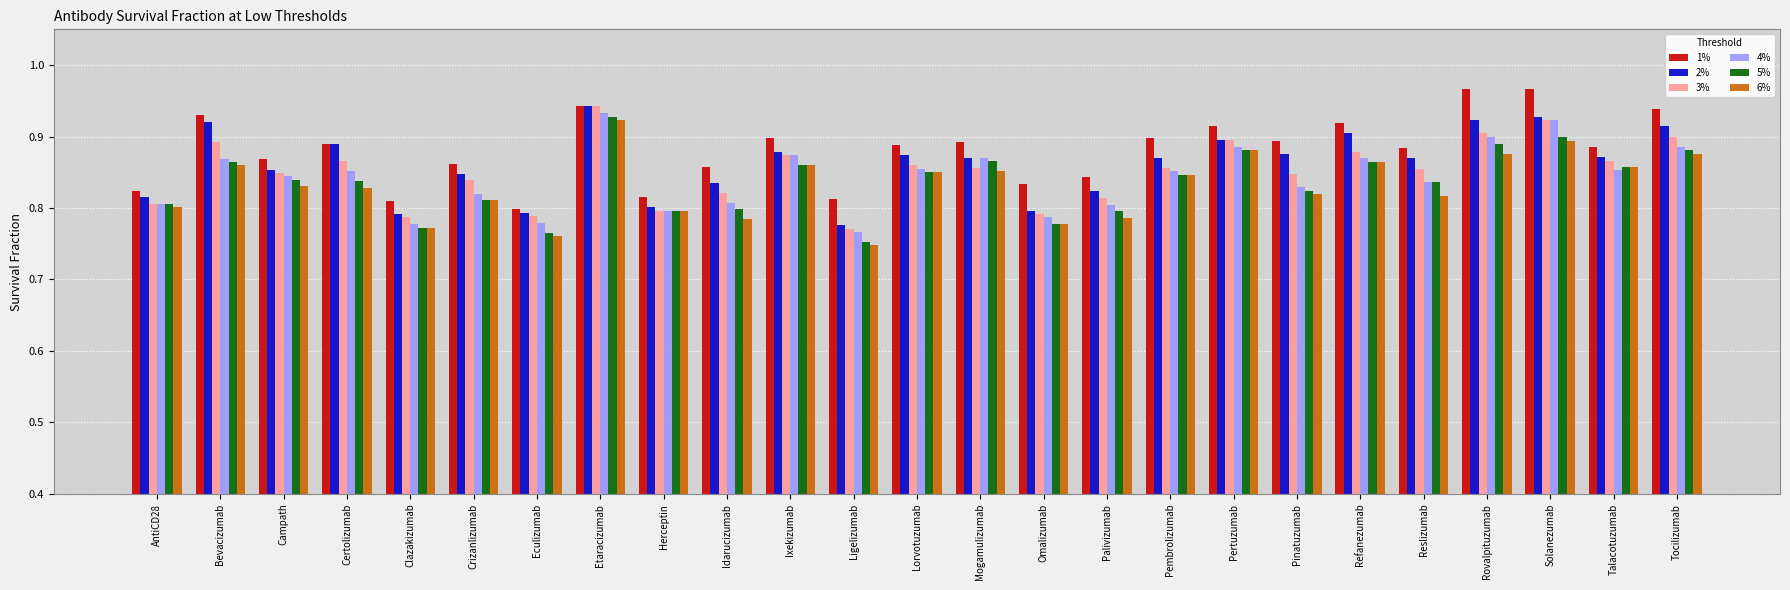

At which category is the sum across all series the highest?

Etaracizumab